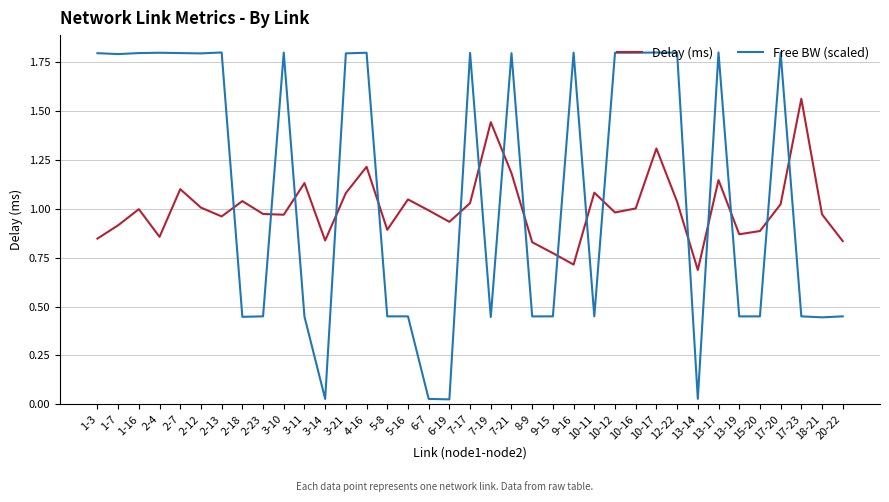

Rank the series by their average value, from lowest to highest.

Delay (ms), Free BW (scaled)